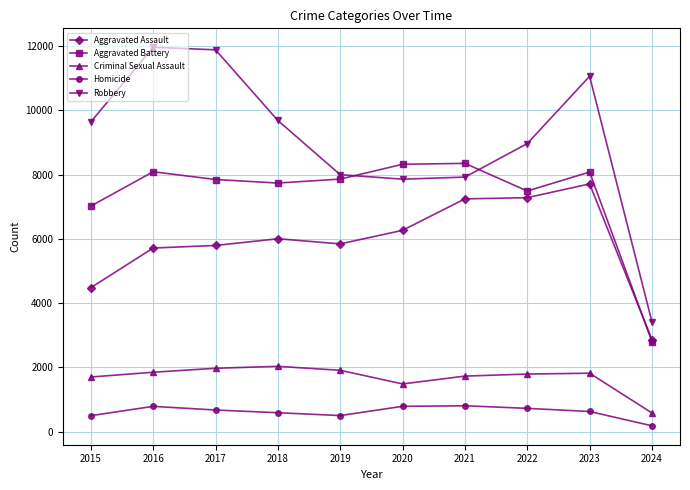

The value of Aggravated Battery at 2016 is 8086. True or false?

True